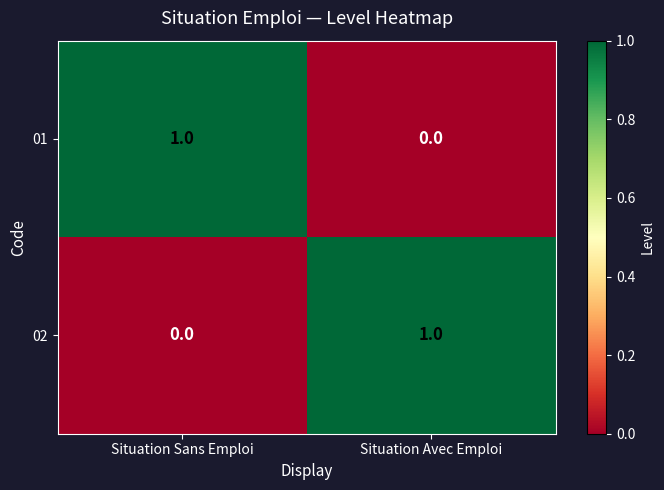

Rank the series at Situation Avec Emploi from lowest to highest value.

01, 02